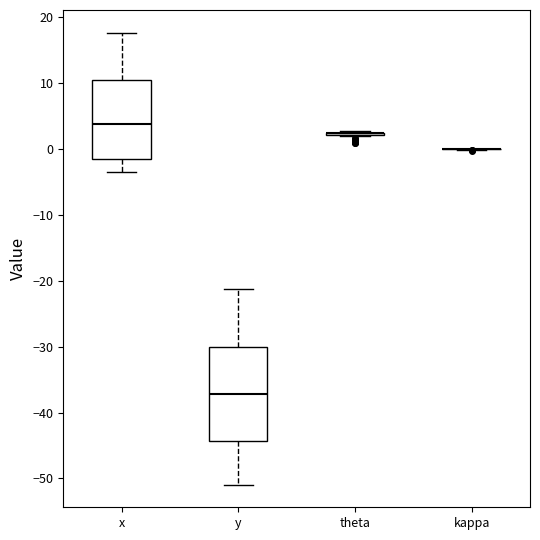

Which box is the tallest, from its lower edge to its upper edge?

y